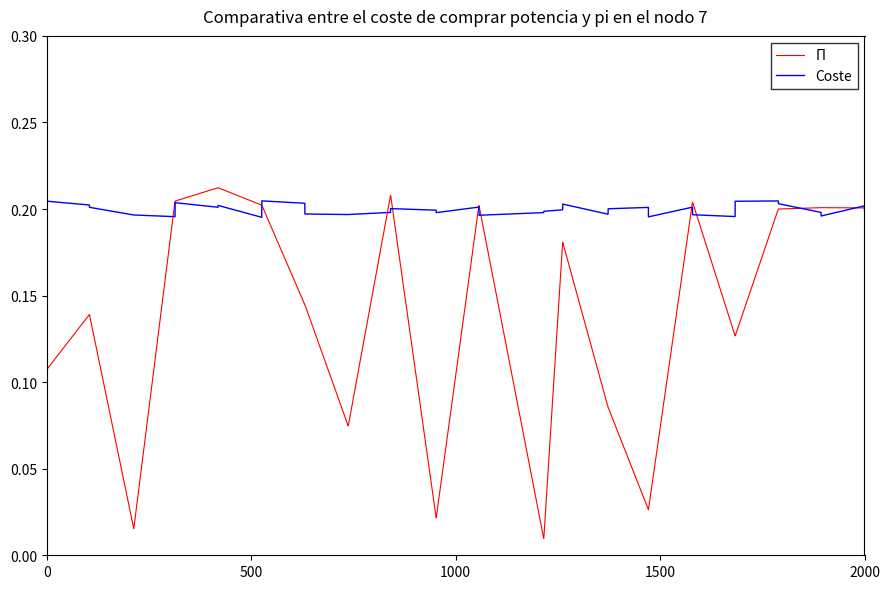

Which series has the widest spread of values?

Π